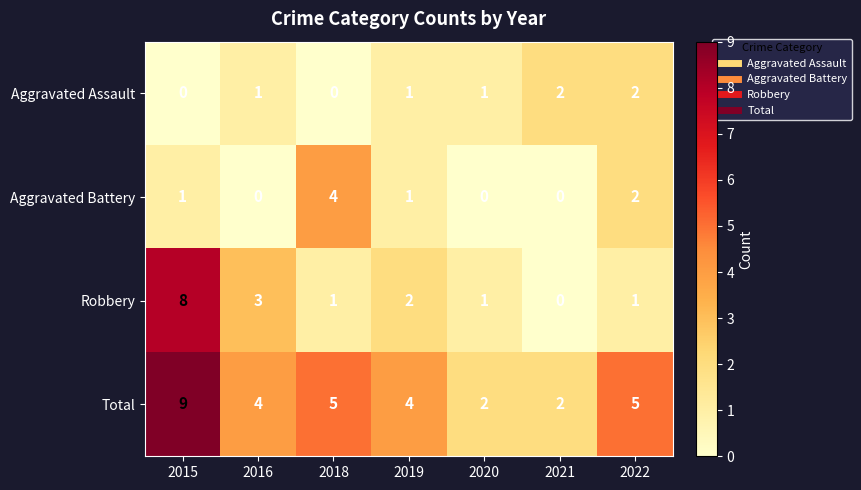

Between 2016 and 2021, which series saw the biggest shift?

Robbery